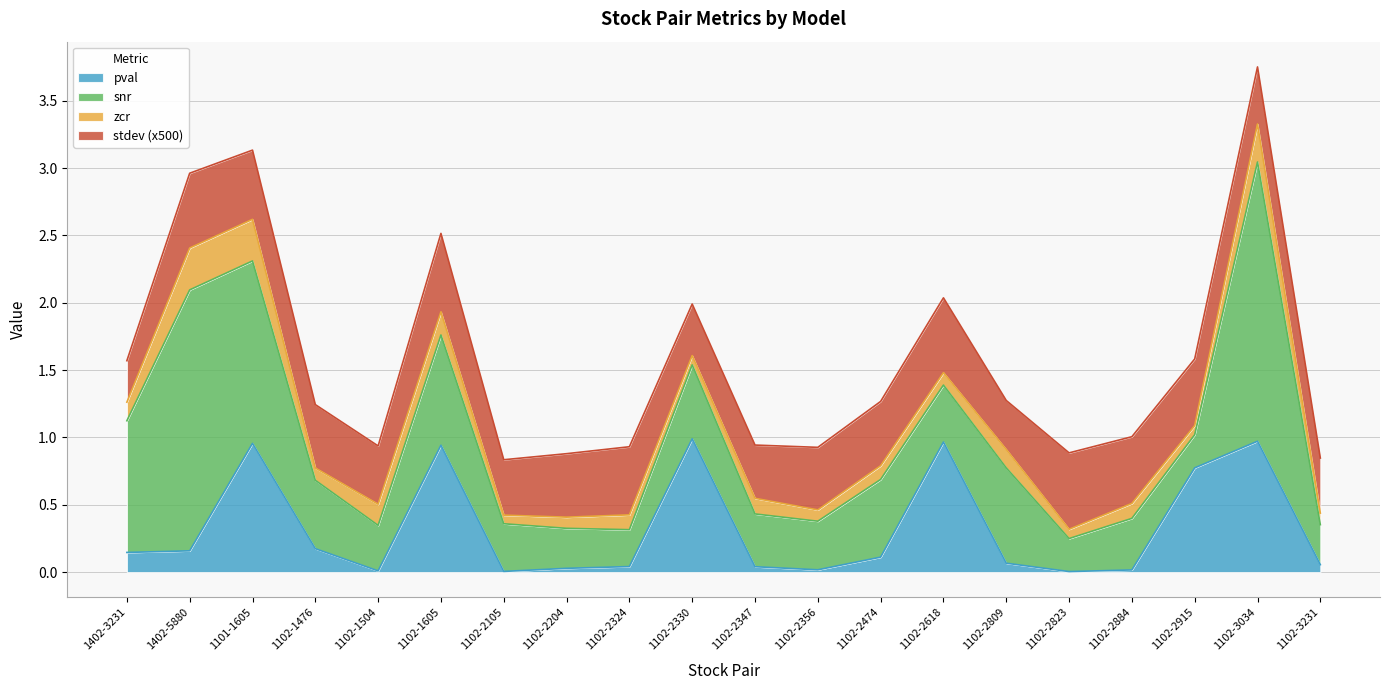

Which label corresponds to the largest value in the chart?

1102-3034